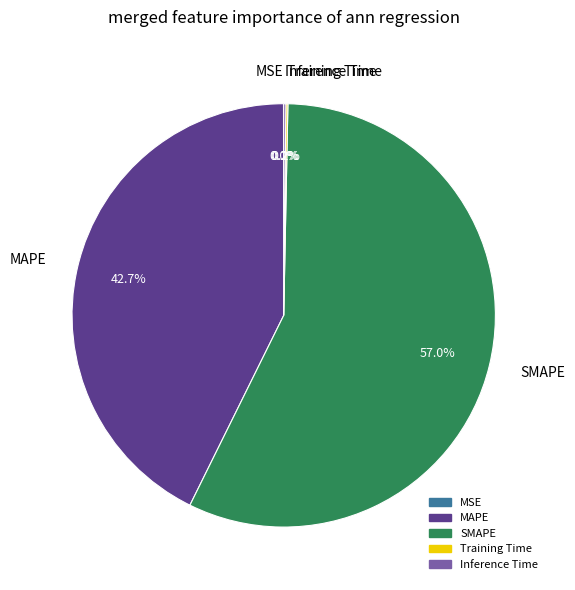

To the nearest percent, what is the average slice percentage?

20%